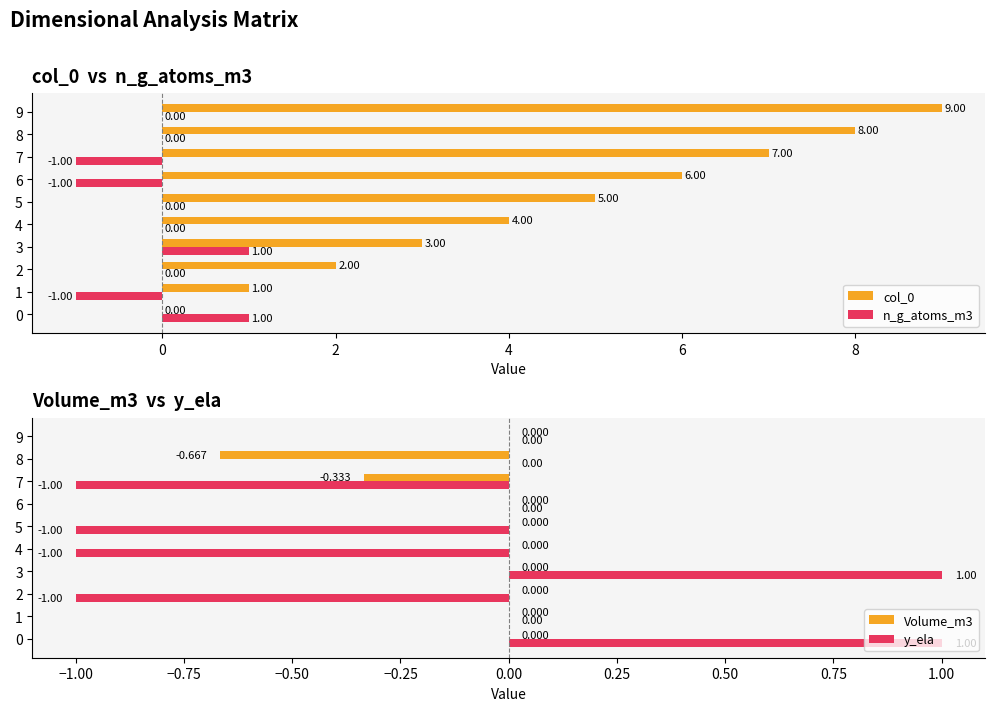

Which series has the widest spread of values?

col_0